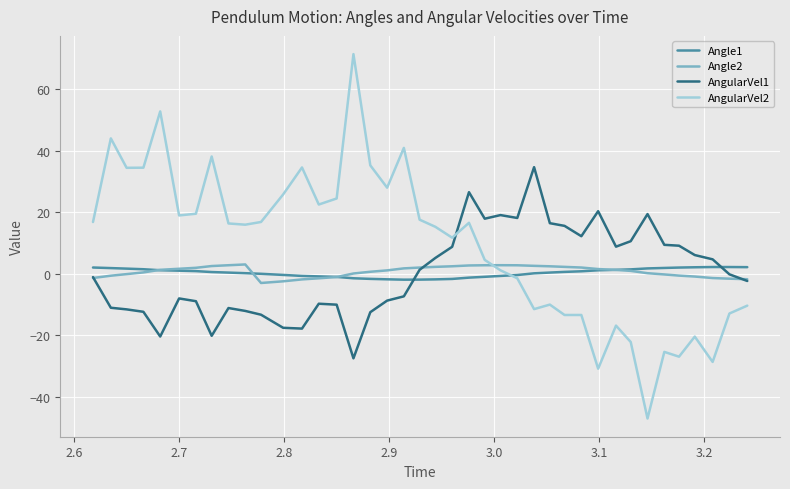

Which series ends up on top after the final intersection of AngularVel2 and Angle2?

Angle2